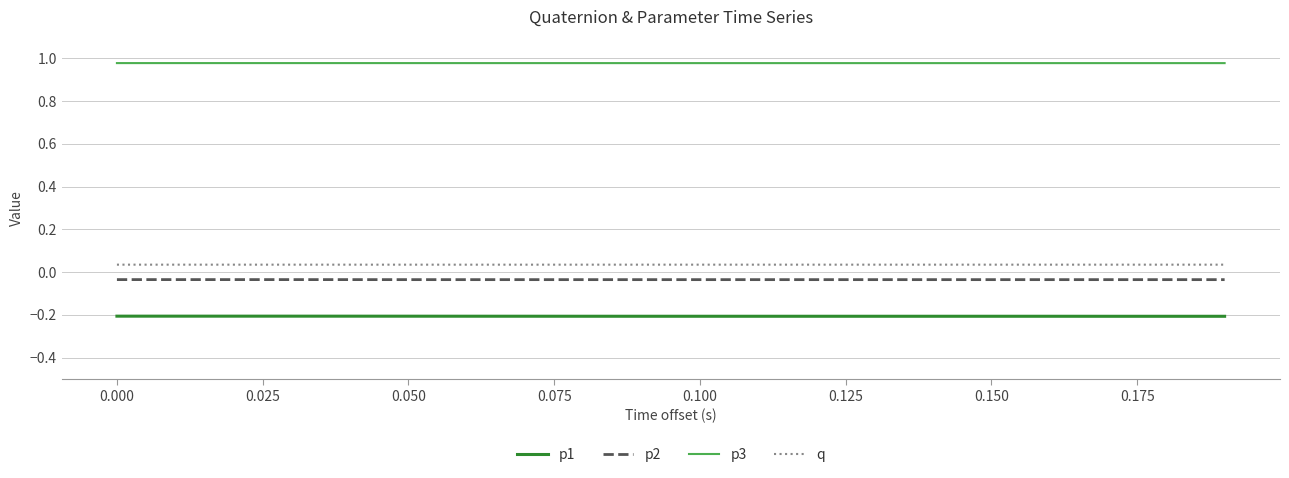

What is the sum of all p3 values?

19.5